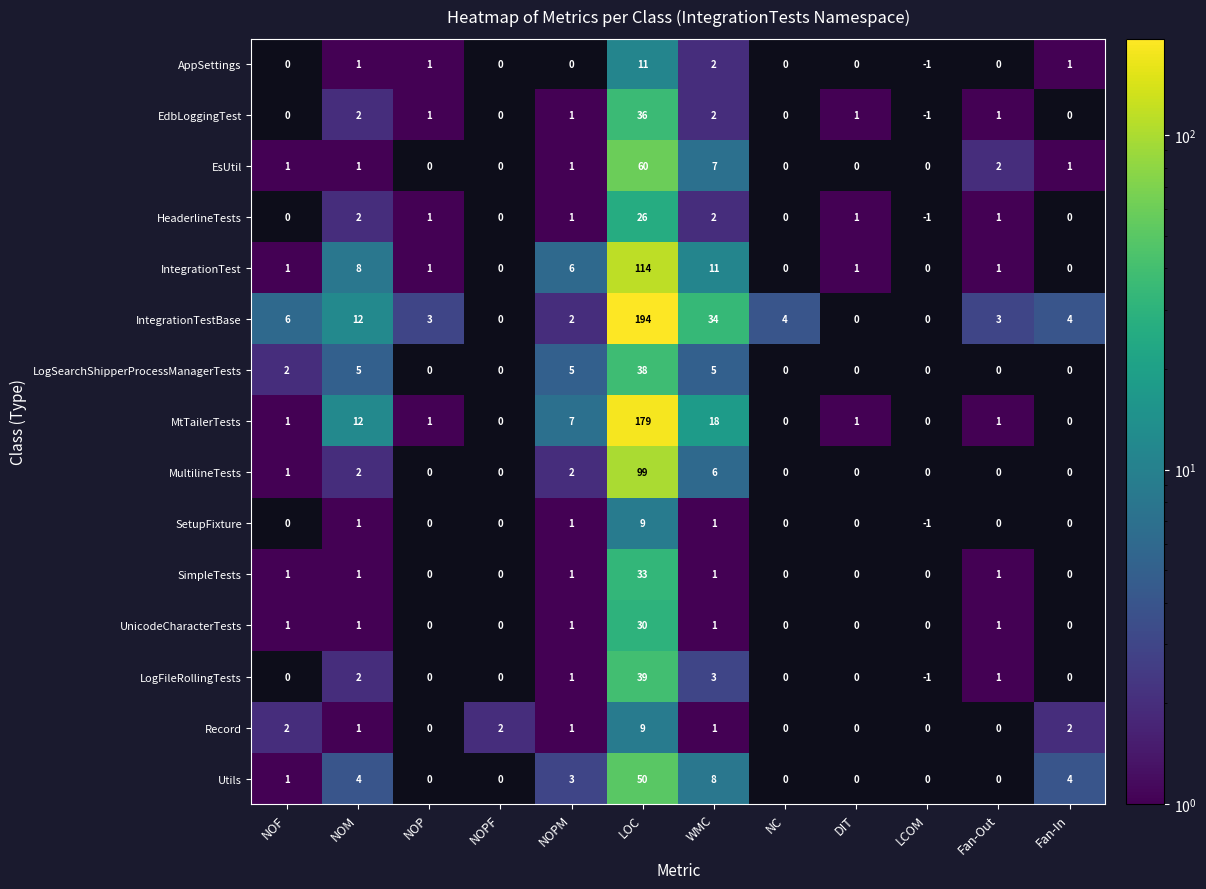

Which series changed the most between NOM and Fan-In?

MtTailerTests